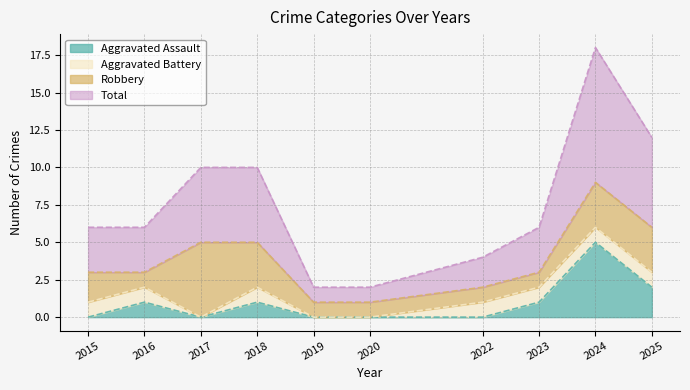

True or false: Aggravated Assault has a value of 0 at 2019.

True